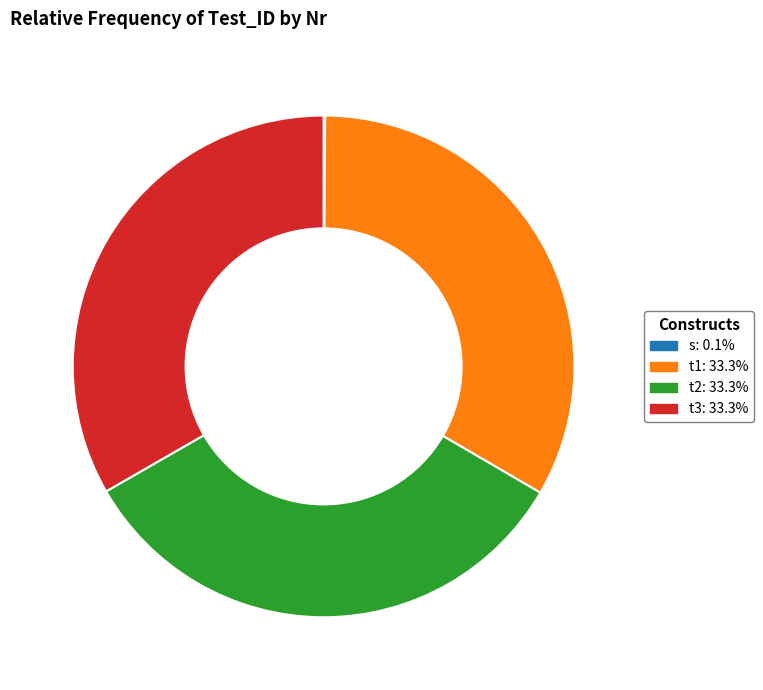

What percentage is the t1 slice, to the nearest percent?

33%